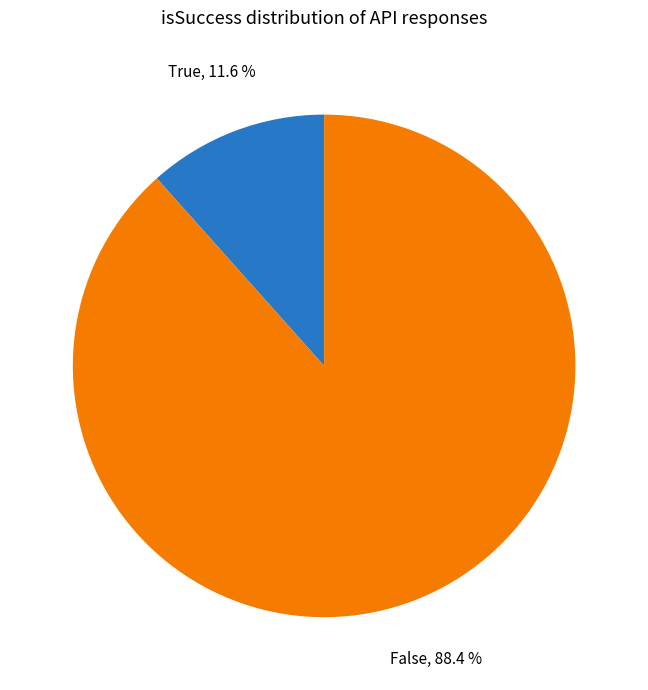

True or false: False accounts for 88% of the total.

True